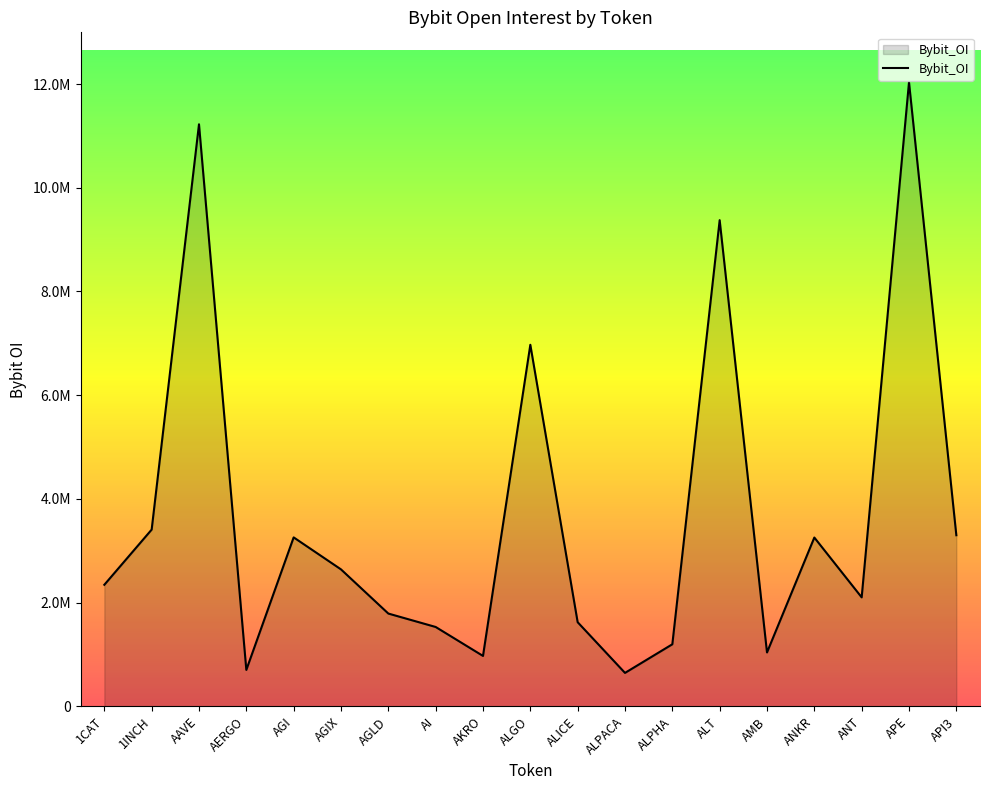

Approximately how many times larger is the value at AAVE compared to AI?

7.3